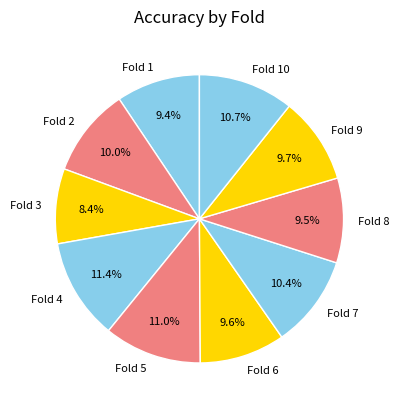

Is it true that Fold 2 is 22% of the pie?

False